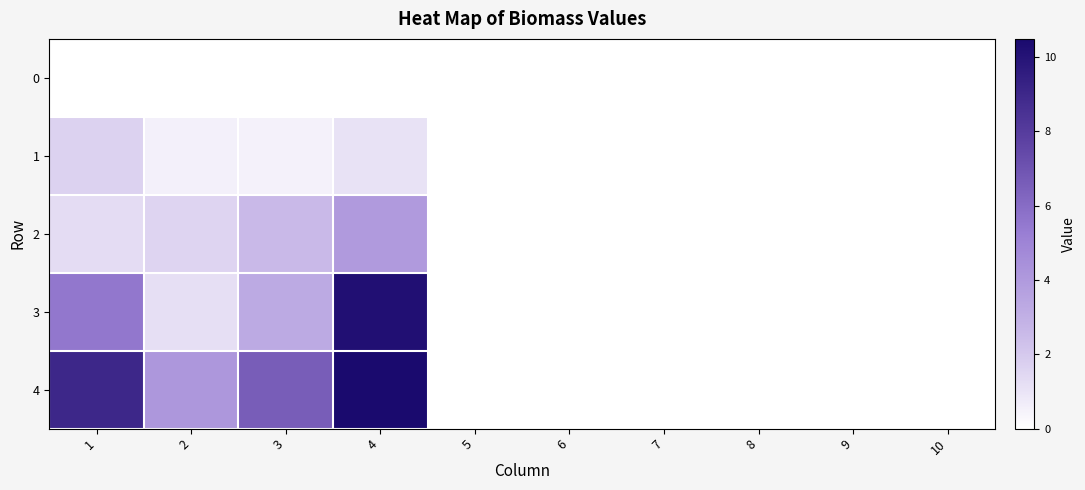

Which series has the largest total across all categories?

4